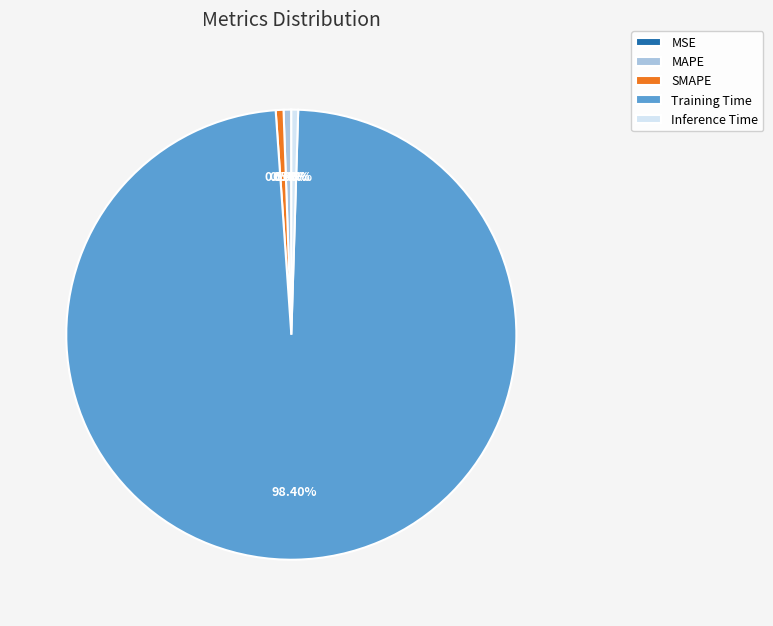

True or false: Training Time accounts for 98% of the total.

True